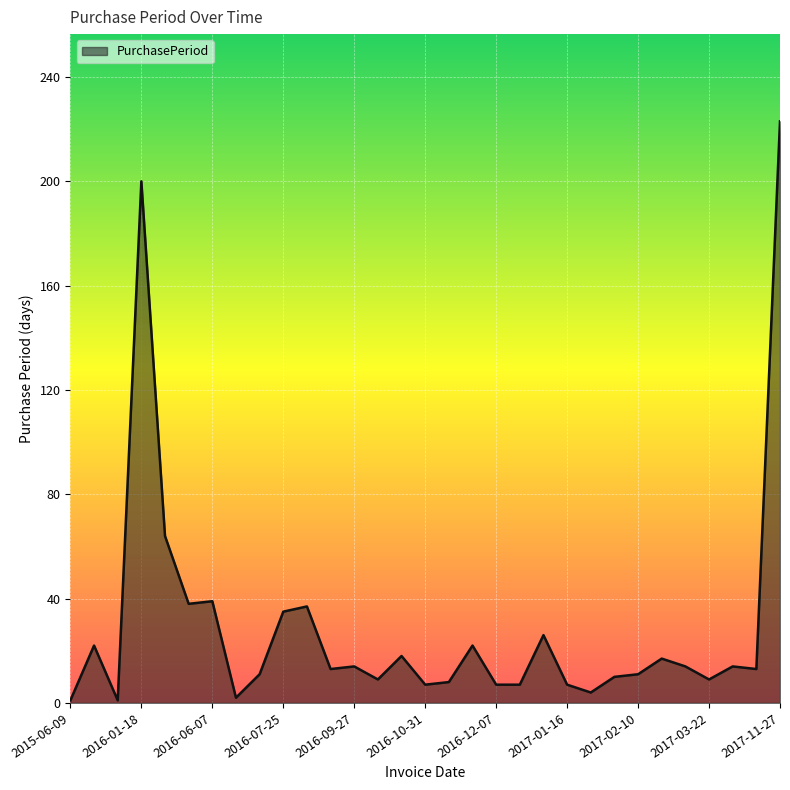

What is the difference between the maximum and minimum values?

222